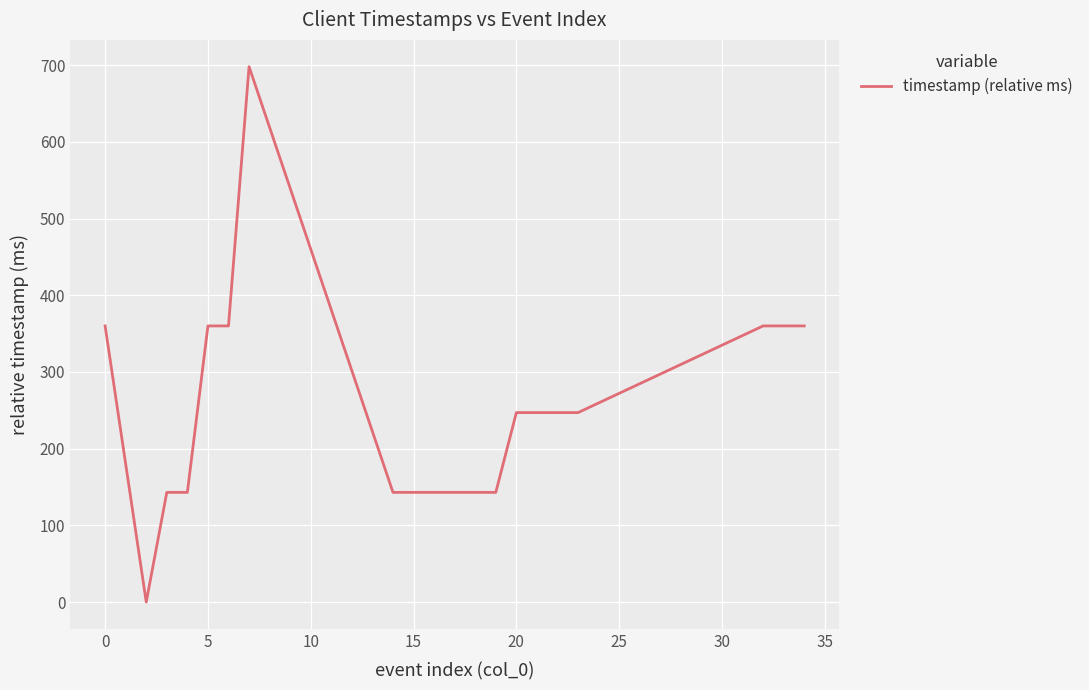

What is the difference between the maximum and minimum values?

698